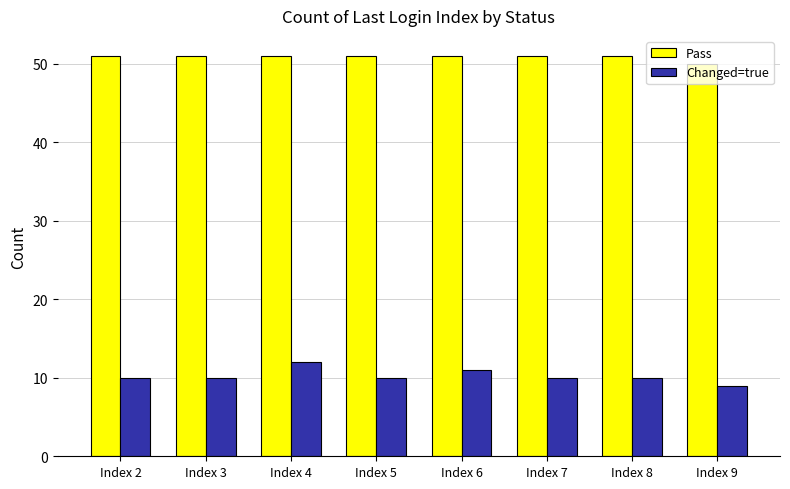

Which series has the widest spread of values?

Changed=true